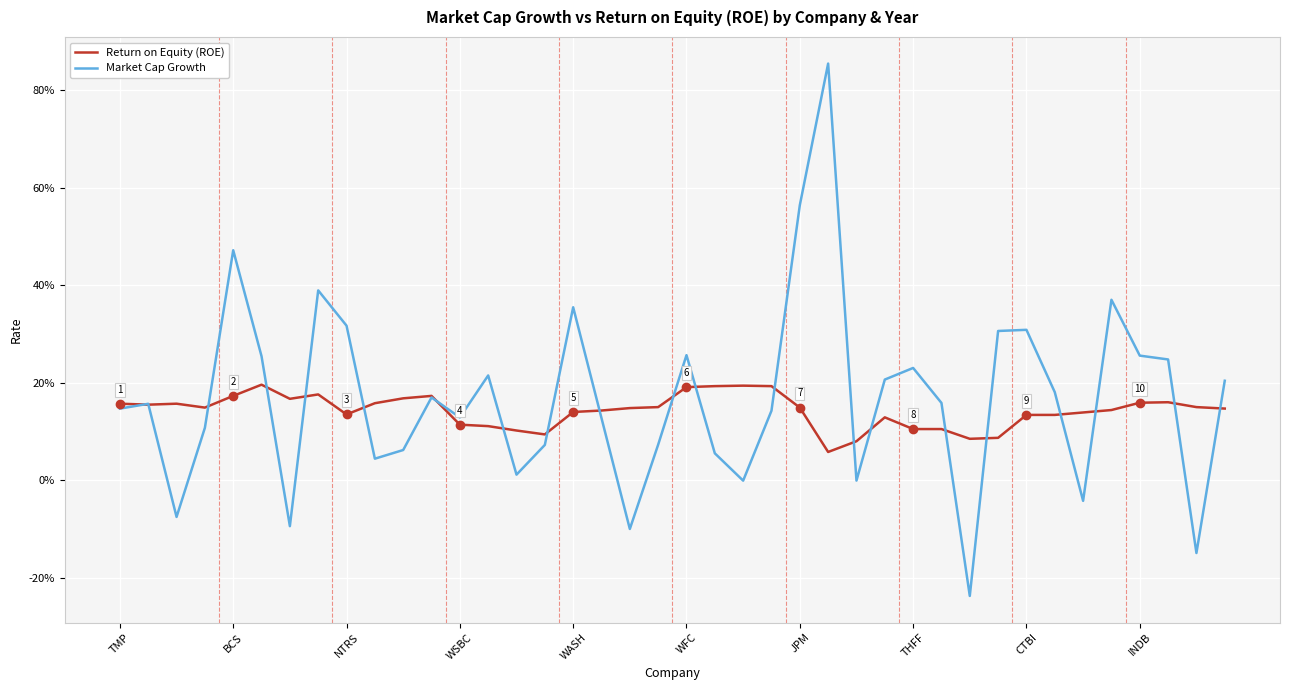

Does the chart display data point markers on the line(s)?

No